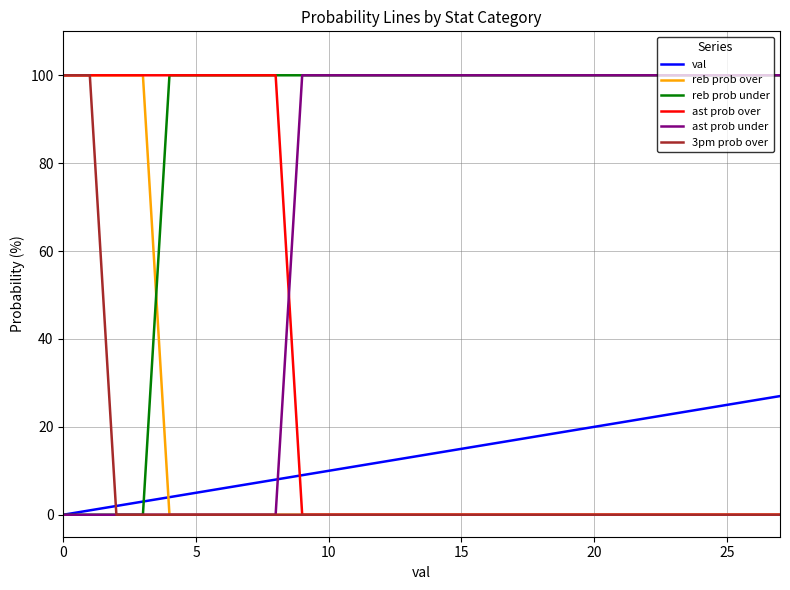

Which series ends up on top after the final intersection of ast prob over and val?

val